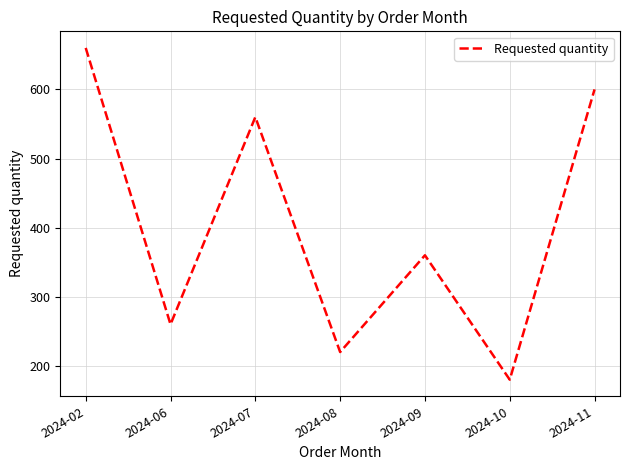

At which label is the value closest to 420?

2024-09